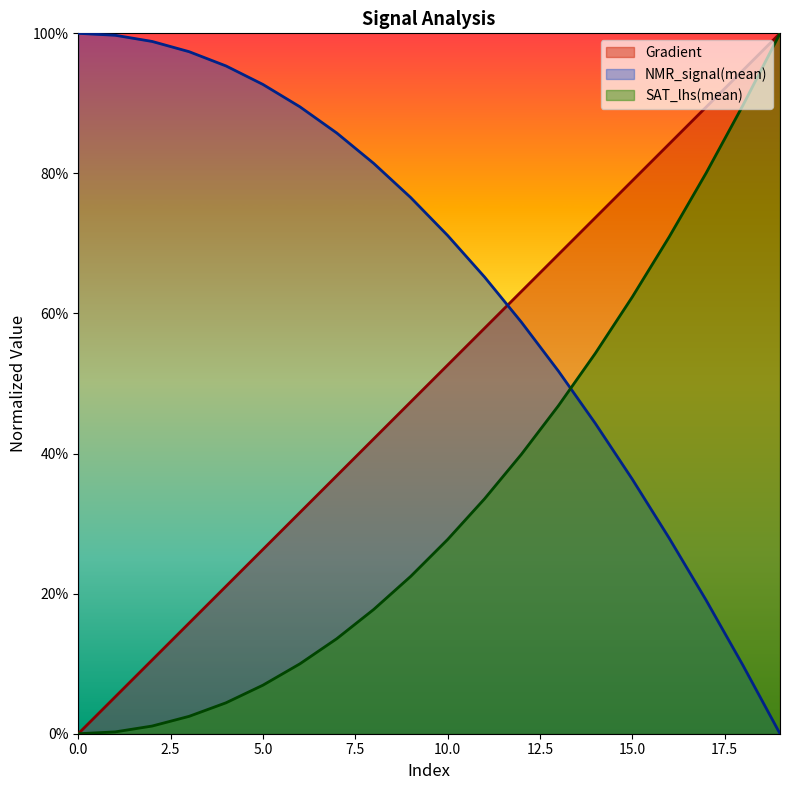

The value of Gradient at 0 is -0.5. True or false?

False